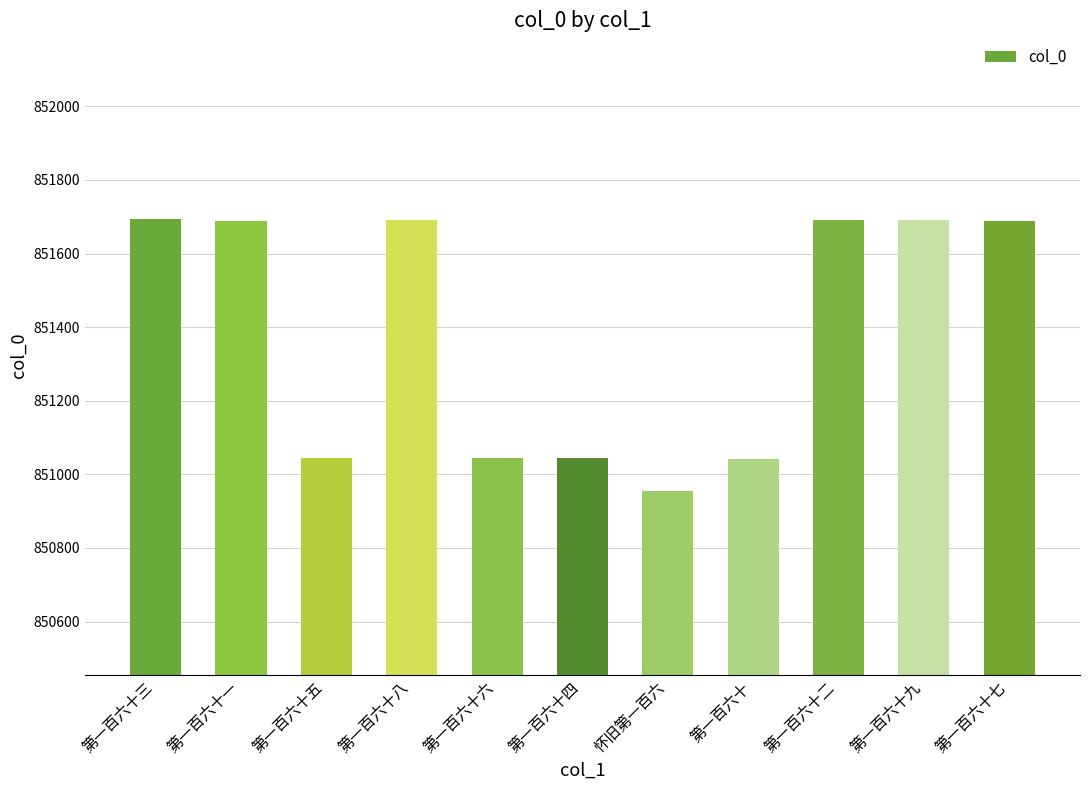

Approximately how many times larger is the value at 第一百六十三 compared to 第一百六十六?

1.0